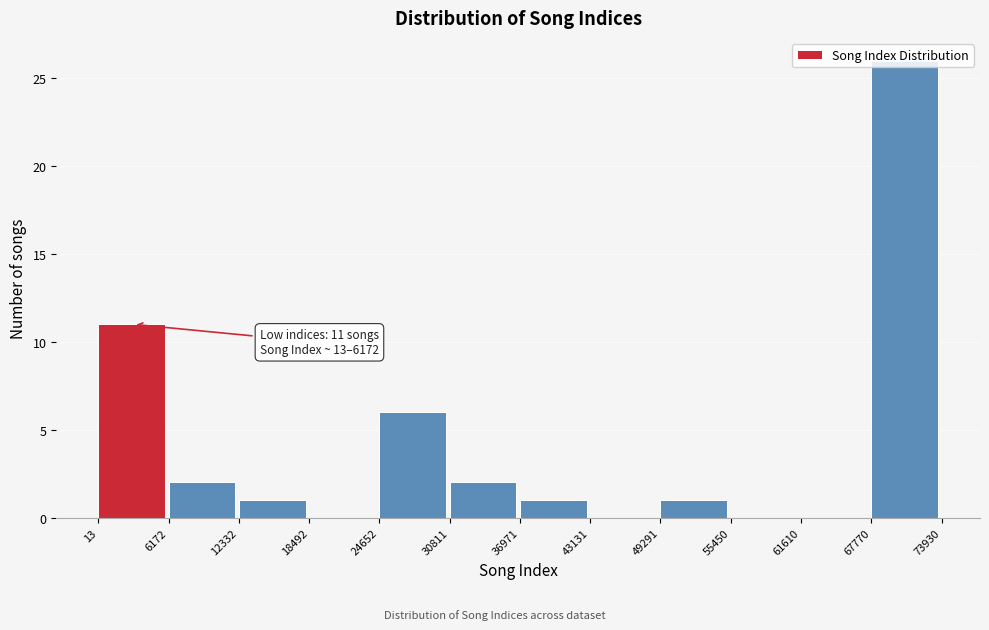

Which range on the x-axis has the tallest bar?

67770 to 73930